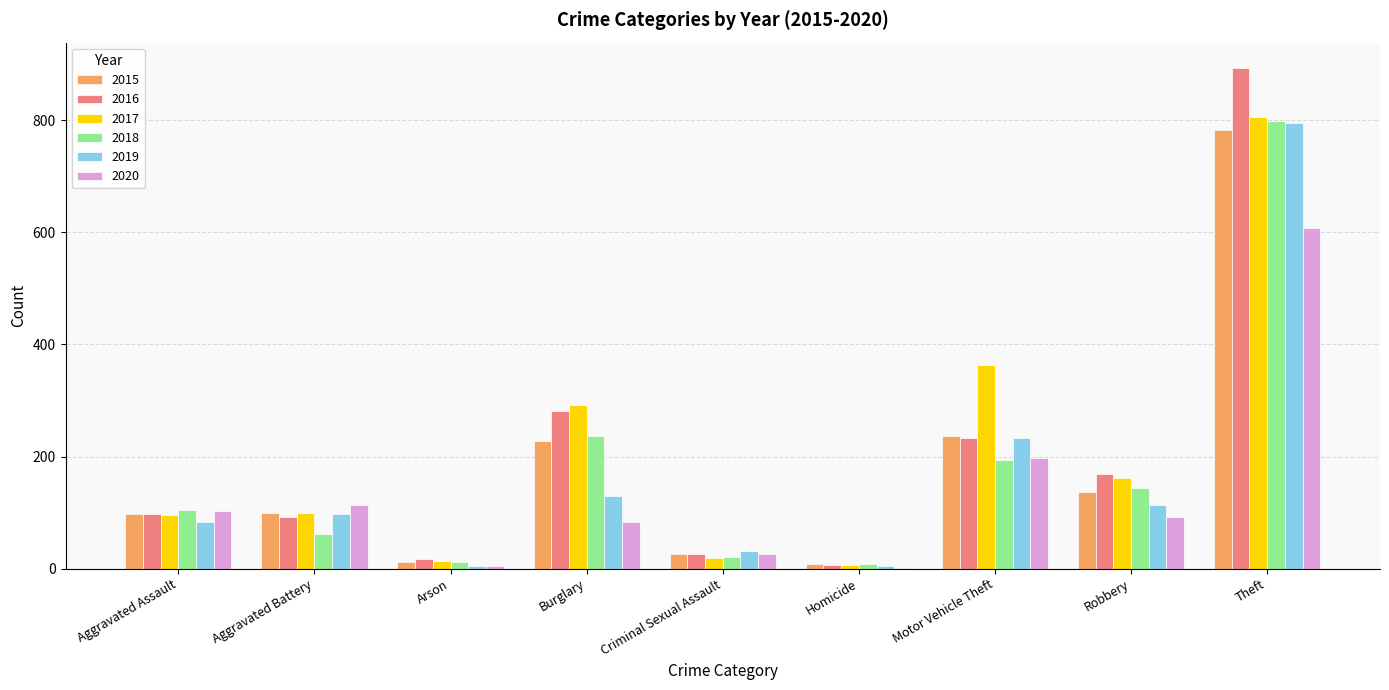

How many series are shown in this chart?

6